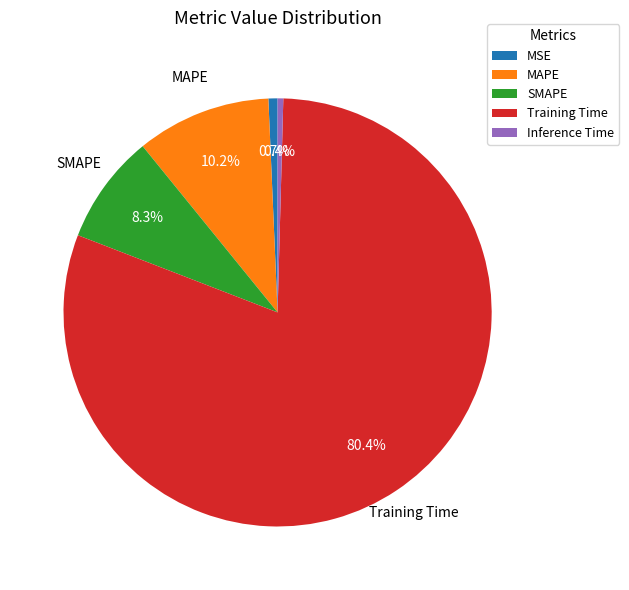

The MSE slice represents 1% of the pie. True or false?

True